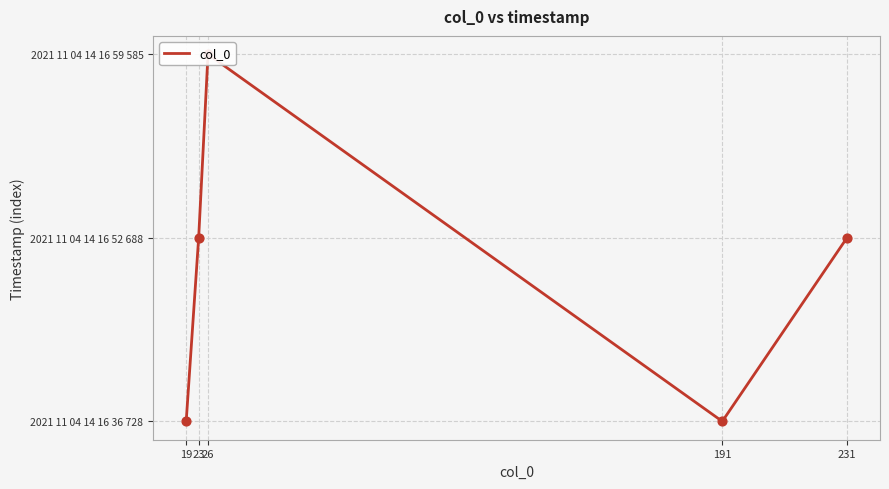

What is the change in value from 19 to 231?

+1